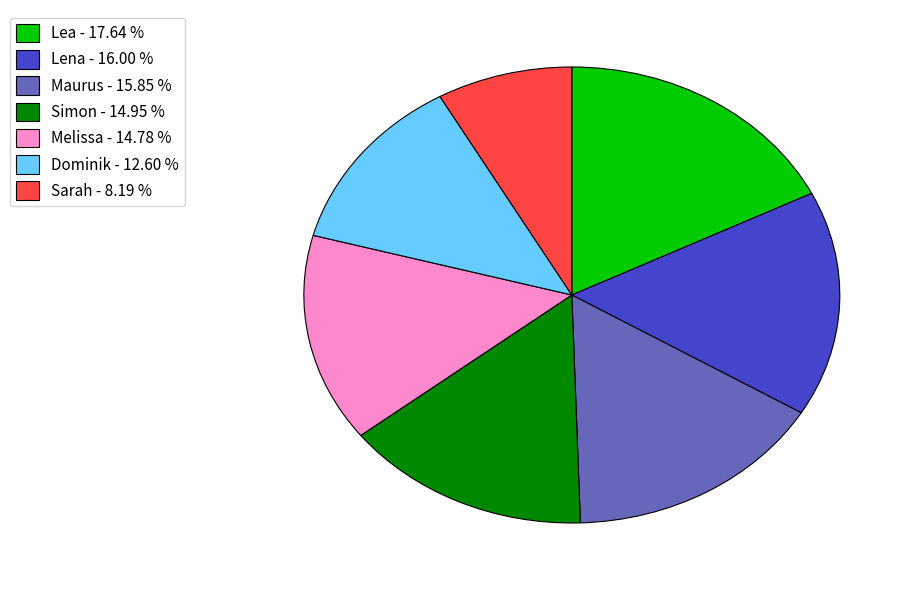

True or false: Simon accounts for 29% of the total.

False